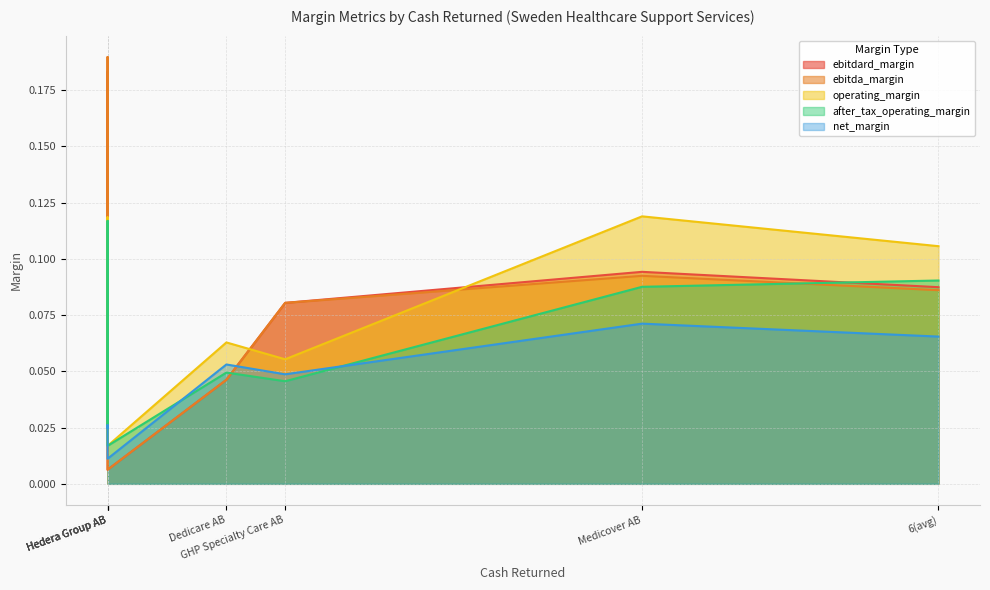

How many lines are shown in the chart?

5